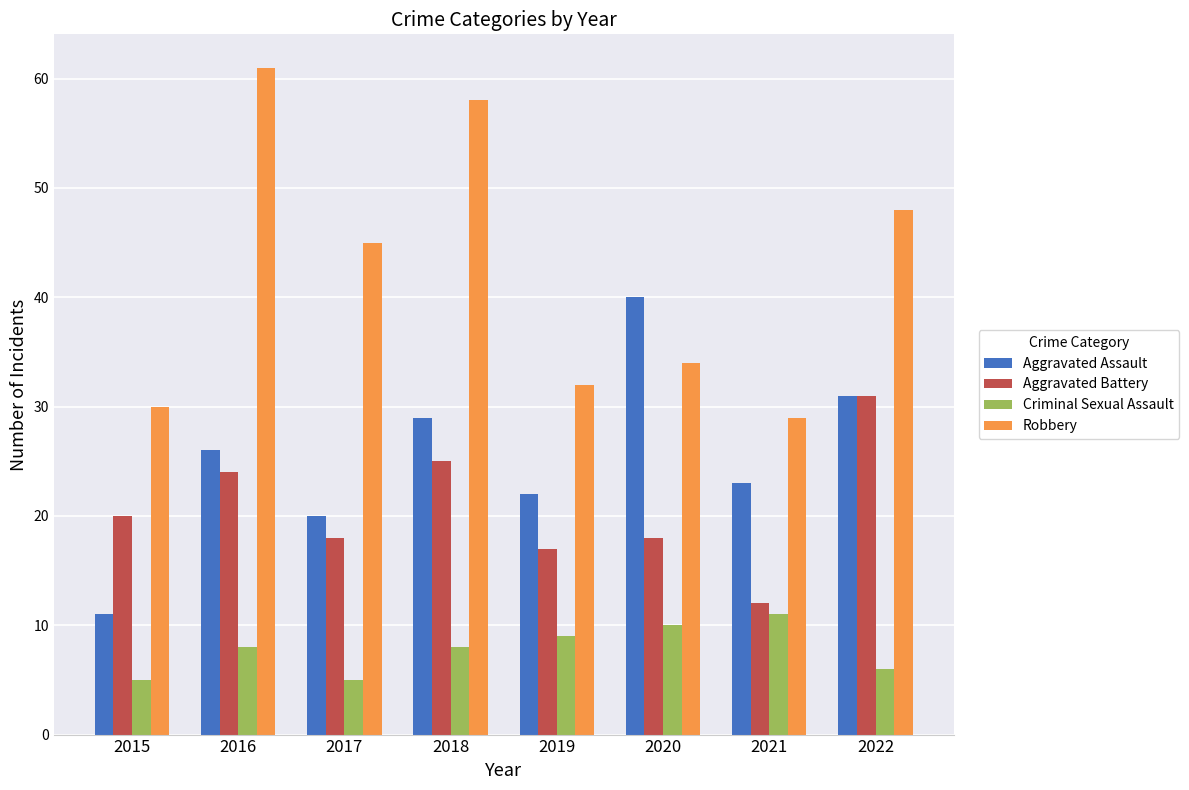

Between 2015 and 2017, which series saw the biggest shift?

Robbery